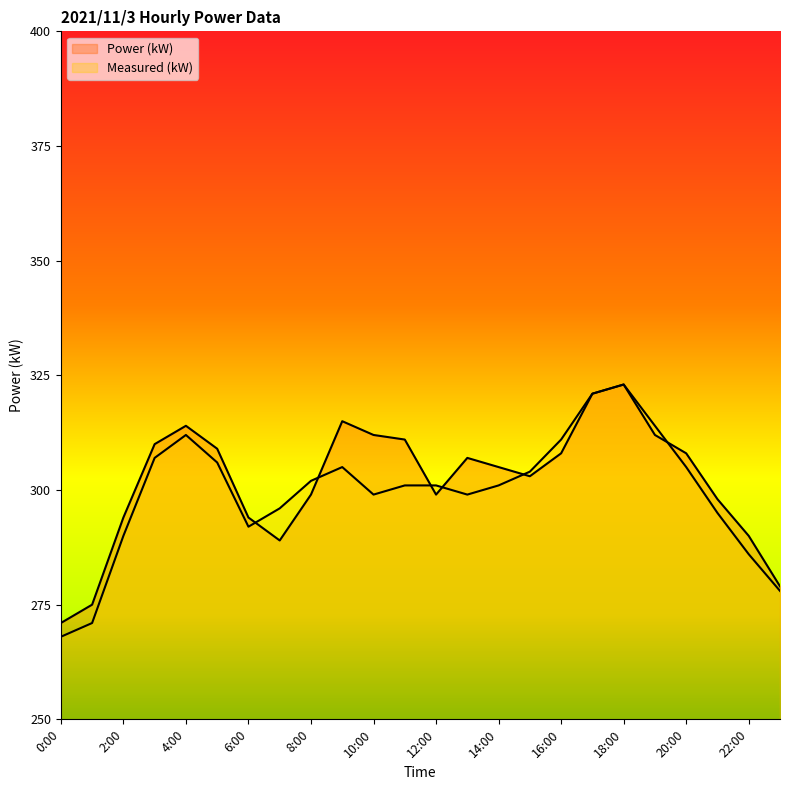

Which series has the largest range (max minus min)?

Measured (kW)